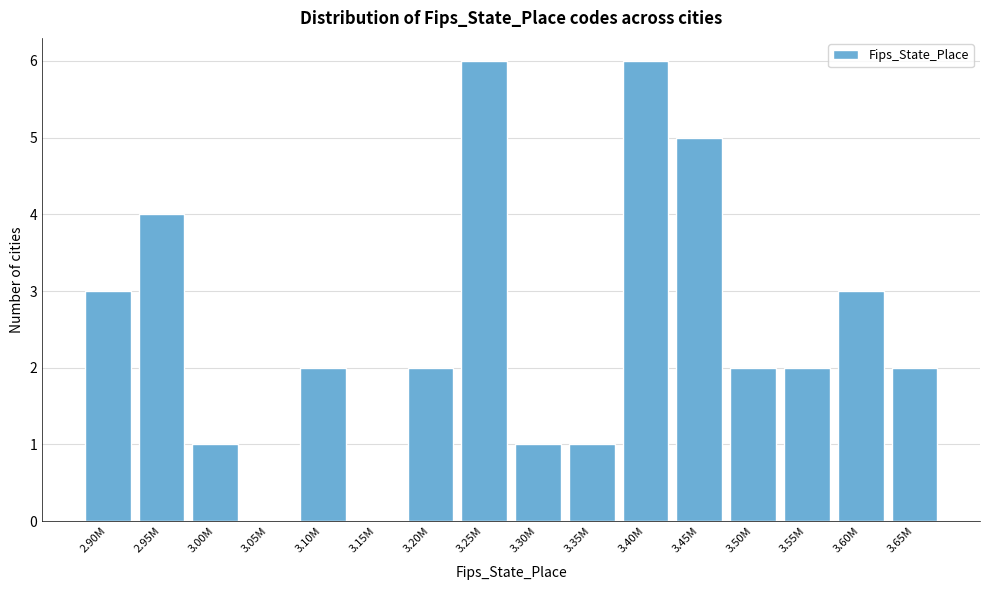

Reading left to right, list all the values displayed in this chart.

2.90M=3	2.95M=4	3.00M=1	3.05M=0	3.10M=2	3.15M=0	3.20M=2	3.25M=6	3.30M=1	3.35M=1	3.40M=6	3.45M=5	3.50M=2	3.55M=2	3.60M=3	3.65M=2